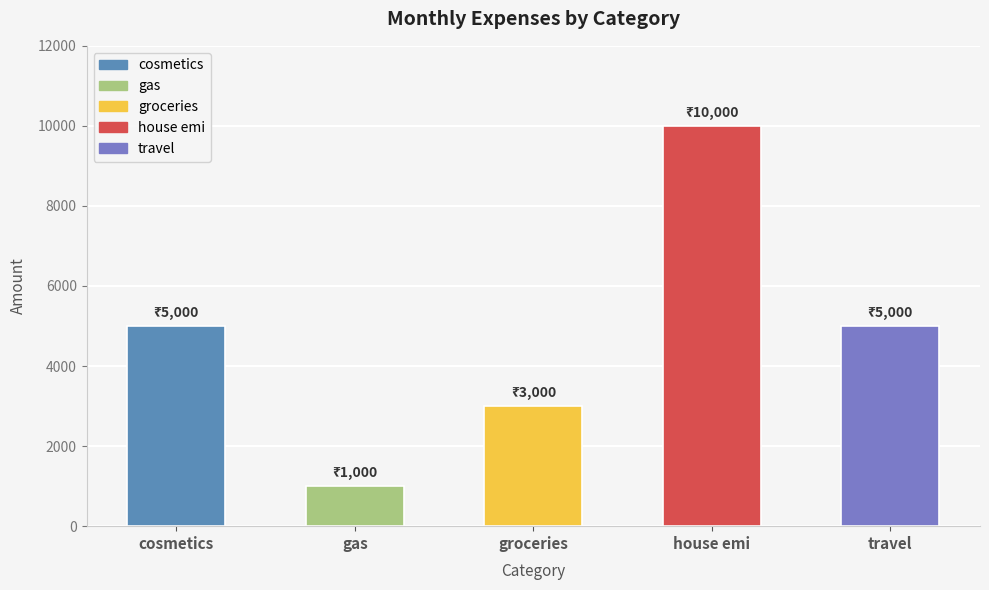

True or false: the data shows 10000 at house emi.

True